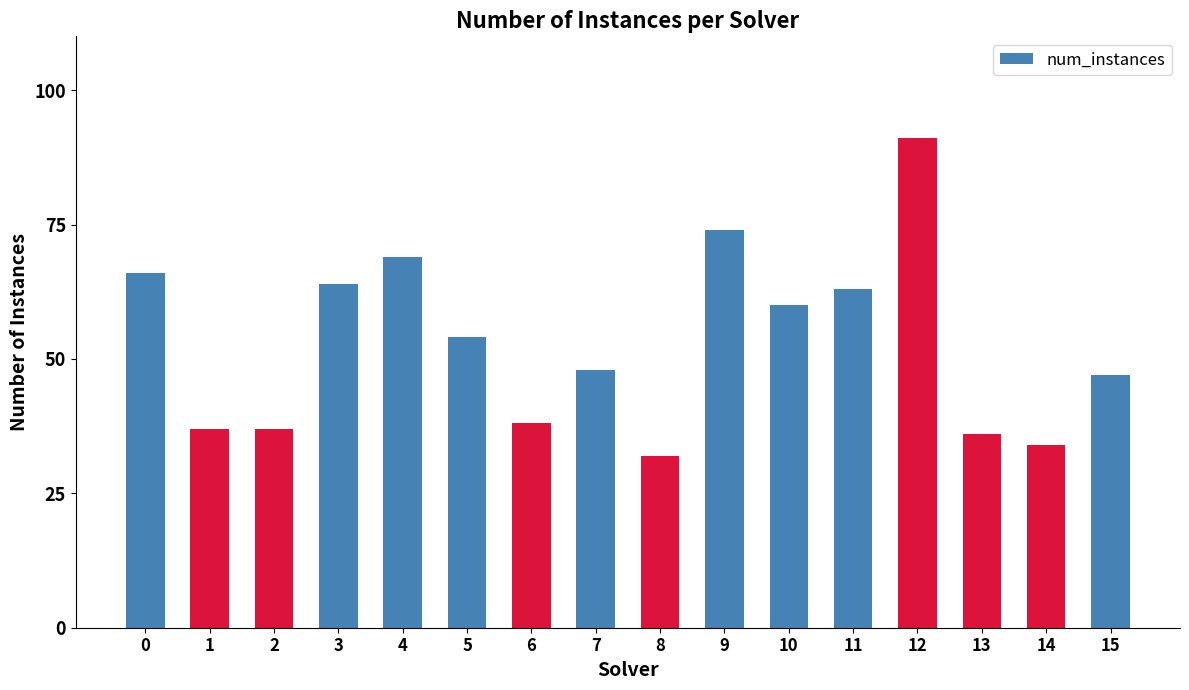

Reading right to left, extract all data points from this chart.

47	34	36	91	63	60	74	32	48	38	54	69	64	37	37	66